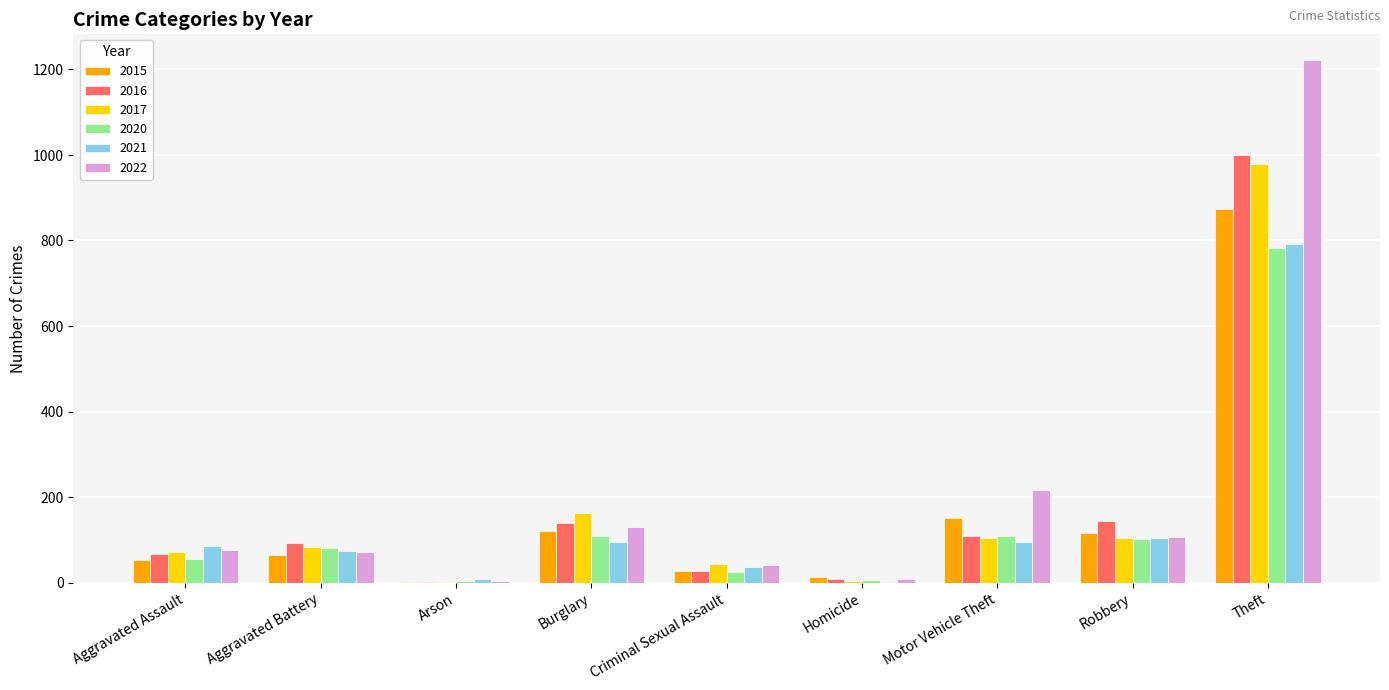

How many groups of bars are there?

9